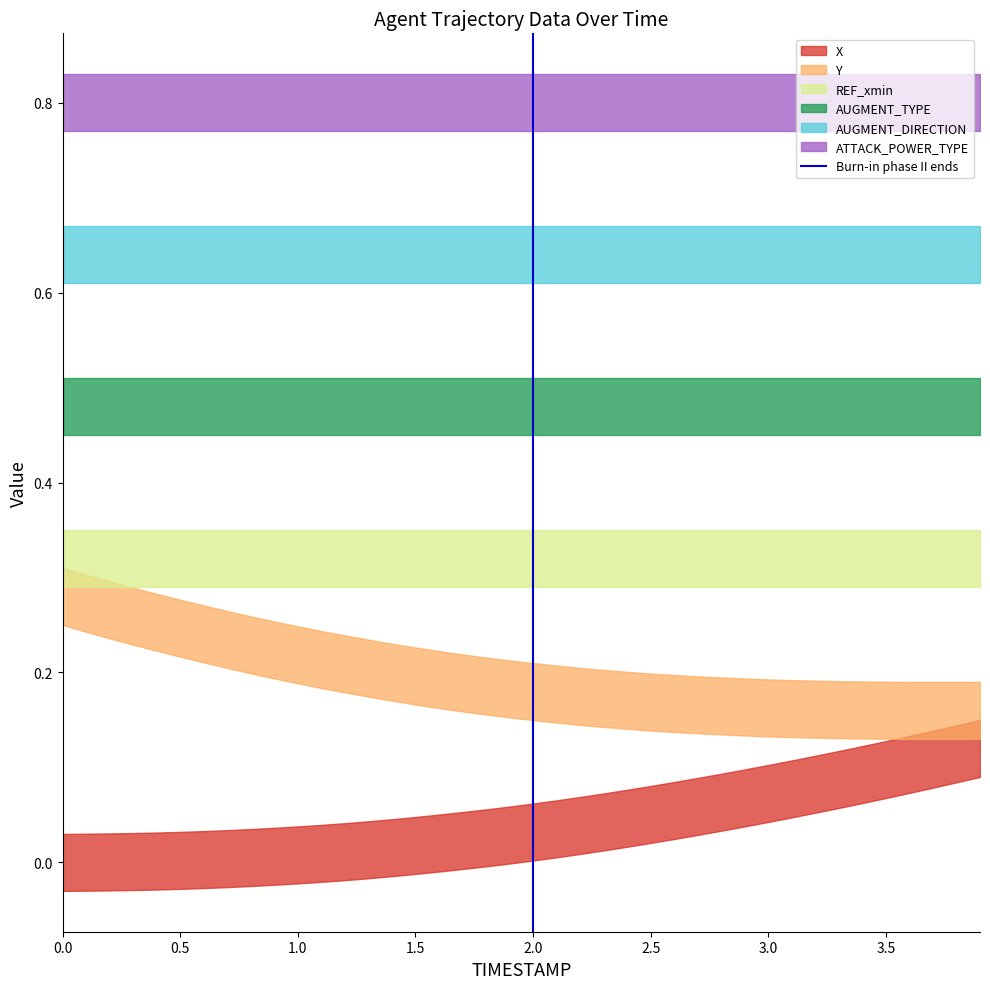

The chart shows a value of 2 at 2.0. True or false?

False